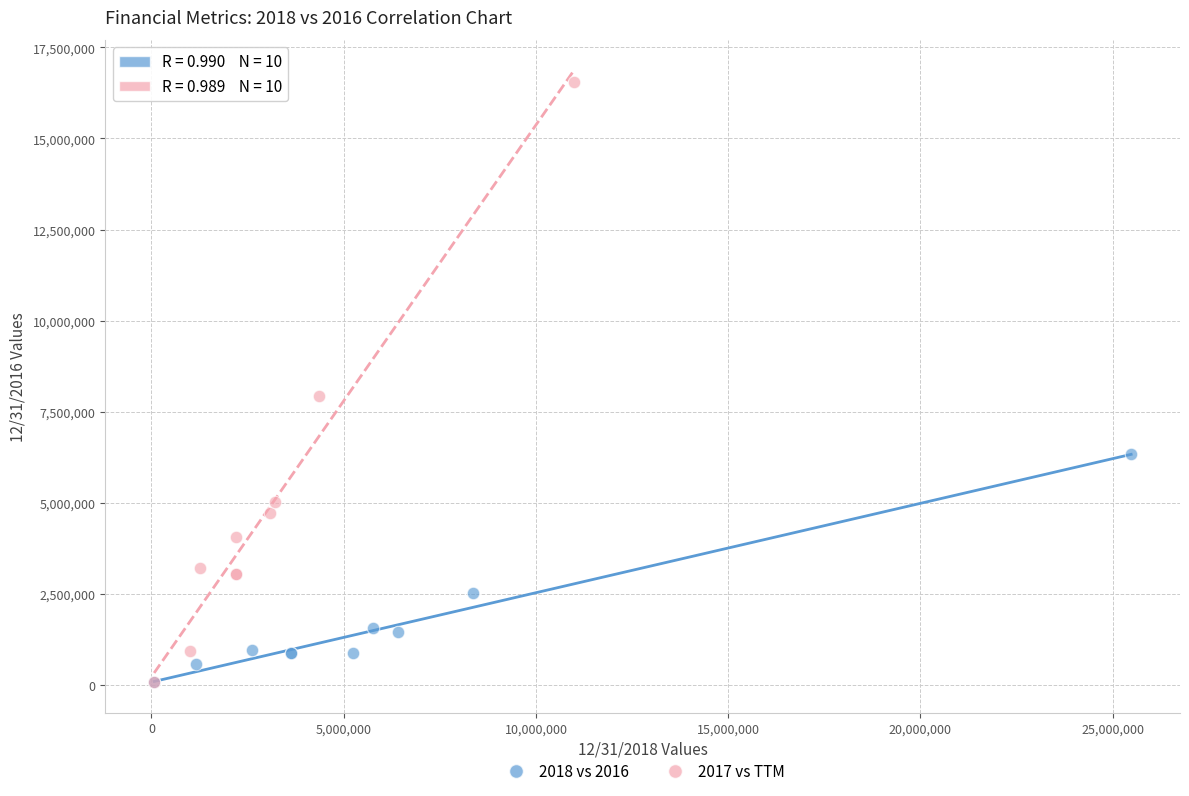

Which series has the largest Y range (max minus min)?

2017 vs TTM